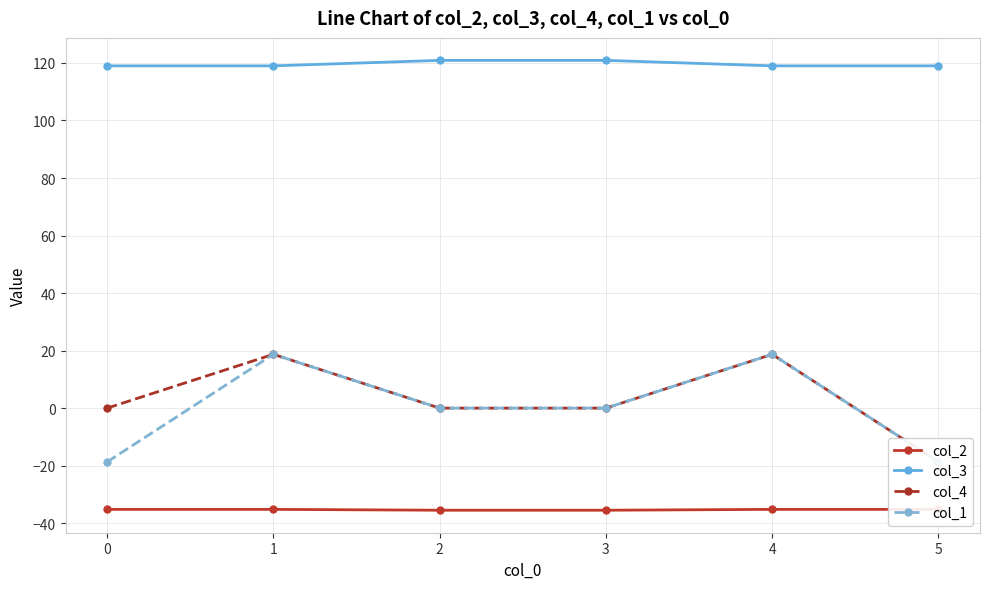

What are all the series names shown in the legend?

col_2, col_3, col_4, col_1